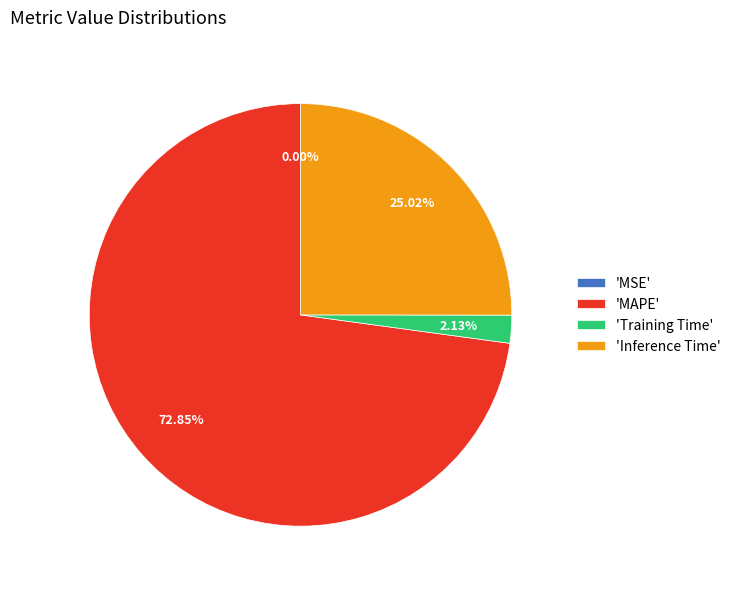

Which slice is the largest?

'MAPE'